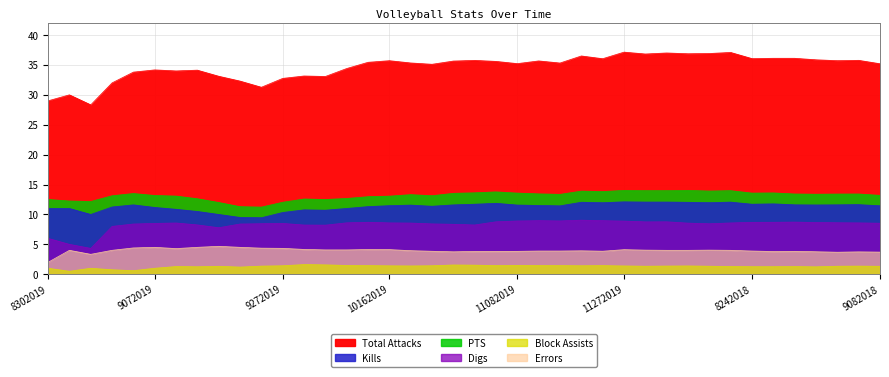

True or false: PTS and Errors intersect in this chart.

False